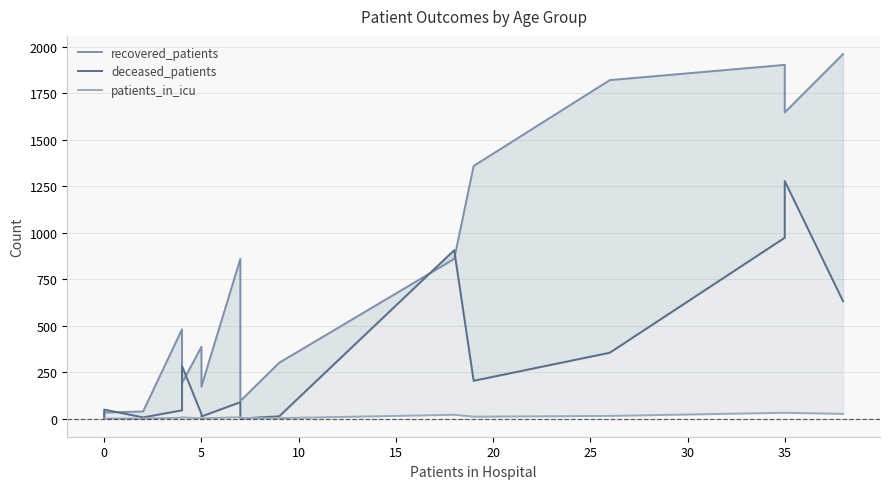

What is the difference between the second highest and second lowest values in the patients_in_icu series?

31